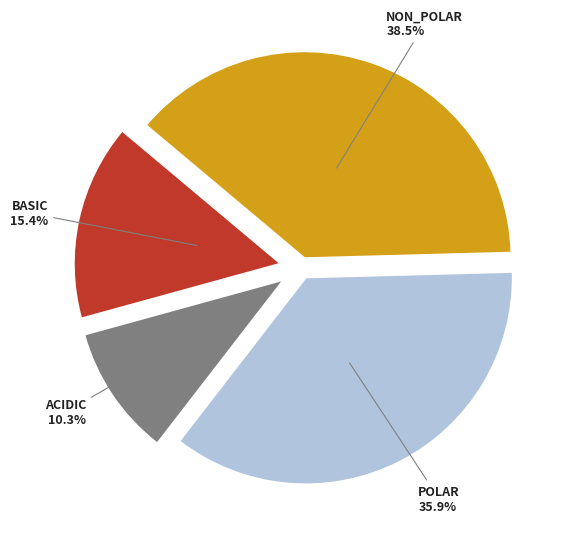

Does any single category account for the majority?

No